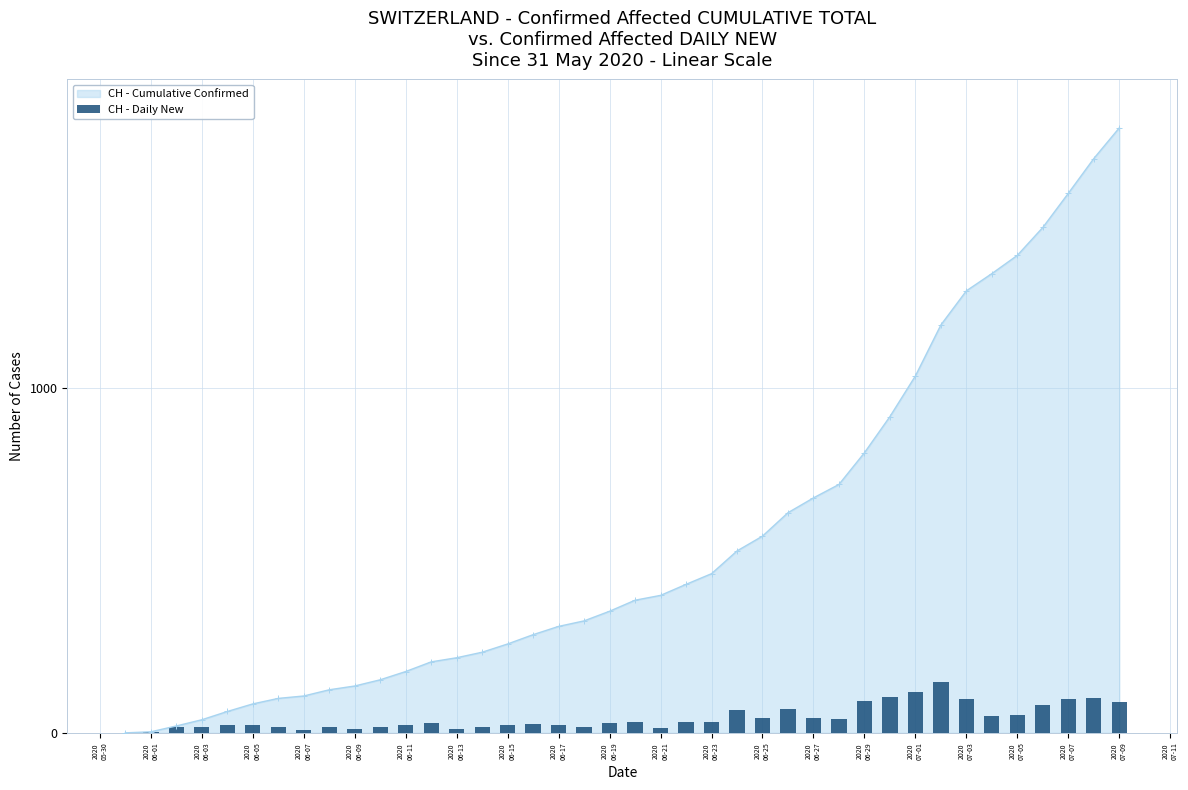

How many values are above zero?

39